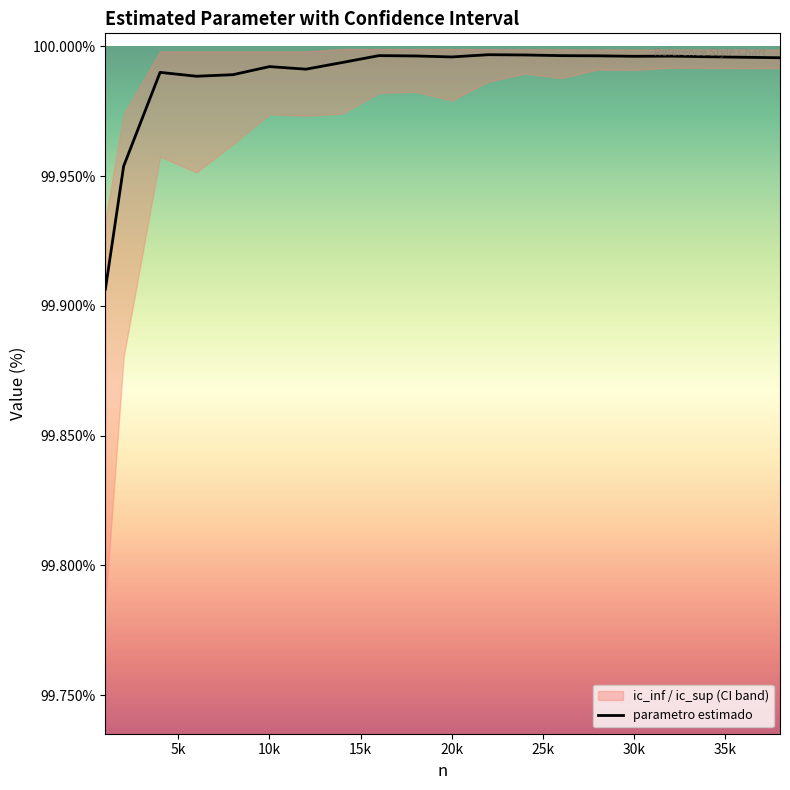

What is the average value?

100.0